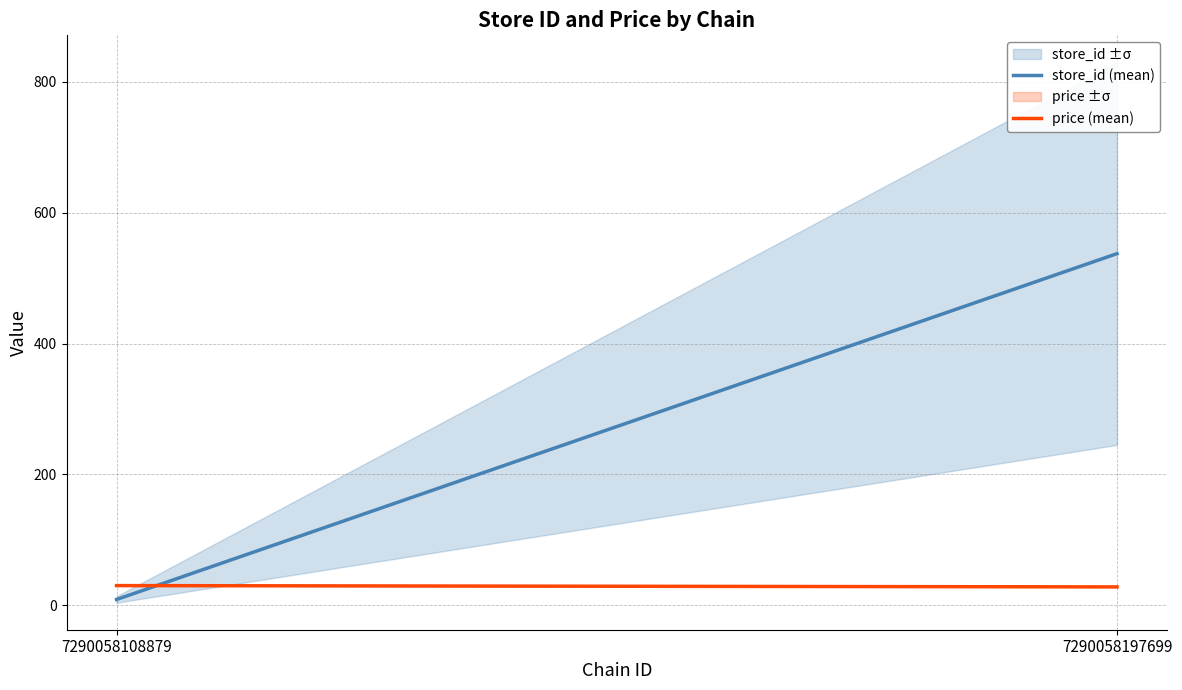

Rank the categories by store_id (mean) value from highest to lowest.

7290058197699, 7290058108879